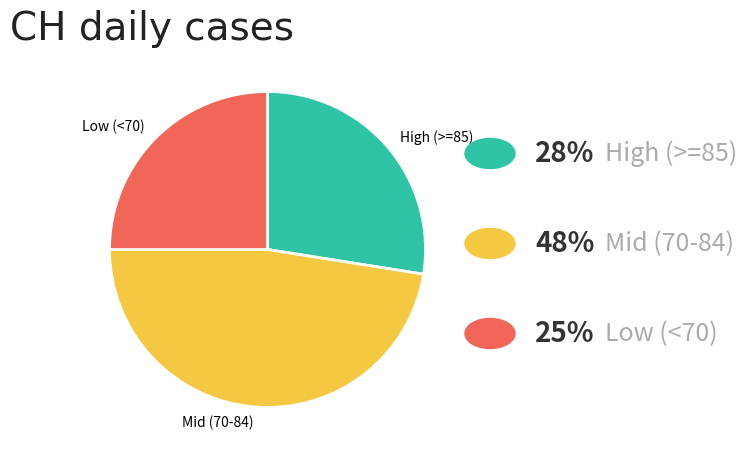

Do Mid (70-84) and High (>=85) together represent more than half of the pie?

Yes